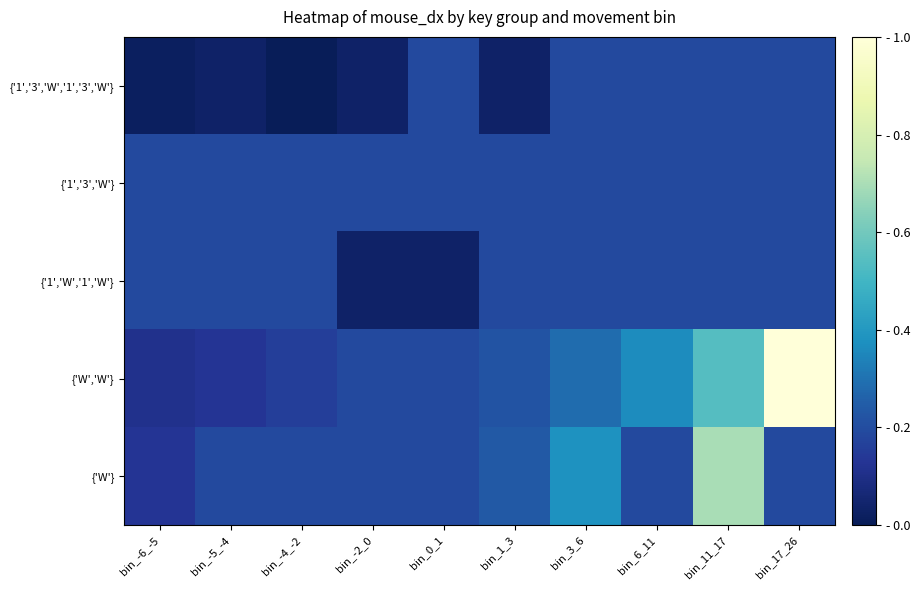

Reading left to right, what are all the values shown in this chart?

{'1','3','W','1','3','W'}: bin_-6_-5=0.0	bin_-5_-4=0.0	bin_-4_-2=0.0	bin_-2_0=0.0	bin_0_1=0.2	bin_1_3=0.0	bin_3_6=0.2	bin_6_11=0.2	bin_11_17=0.2	bin_17_26=0.2
{'1','3','W'}: bin_-6_-5=0.2	bin_-5_-4=0.2	bin_-4_-2=0.2	bin_-2_0=0.2	bin_0_1=0.2	bin_1_3=0.2	bin_3_6=0.2	bin_6_11=0.2	bin_11_17=0.2	bin_17_26=0.2
{'1','W','1','W'}: bin_-6_-5=0.2	bin_-5_-4=0.2	bin_-4_-2=0.2	bin_-2_0=0.0	bin_0_1=0.0	bin_1_3=0.2	bin_3_6=0.2	bin_6_11=0.2	bin_11_17=0.2	bin_17_26=0.2
{'W','W'}: bin_-6_-5=0.1	bin_-5_-4=0.1	bin_-4_-2=0.2	bin_-2_0=0.2	bin_0_1=0.2	bin_1_3=0.2	bin_3_6=0.3	bin_6_11=0.4	bin_11_17=0.5	bin_17_26=1.0
{'W'}: bin_-6_-5=0.1	bin_-5_-4=0.2	bin_-4_-2=0.2	bin_-2_0=0.2	bin_0_1=0.2	bin_1_3=0.2	bin_3_6=0.4	bin_6_11=0.2	bin_11_17=0.7	bin_17_26=0.2